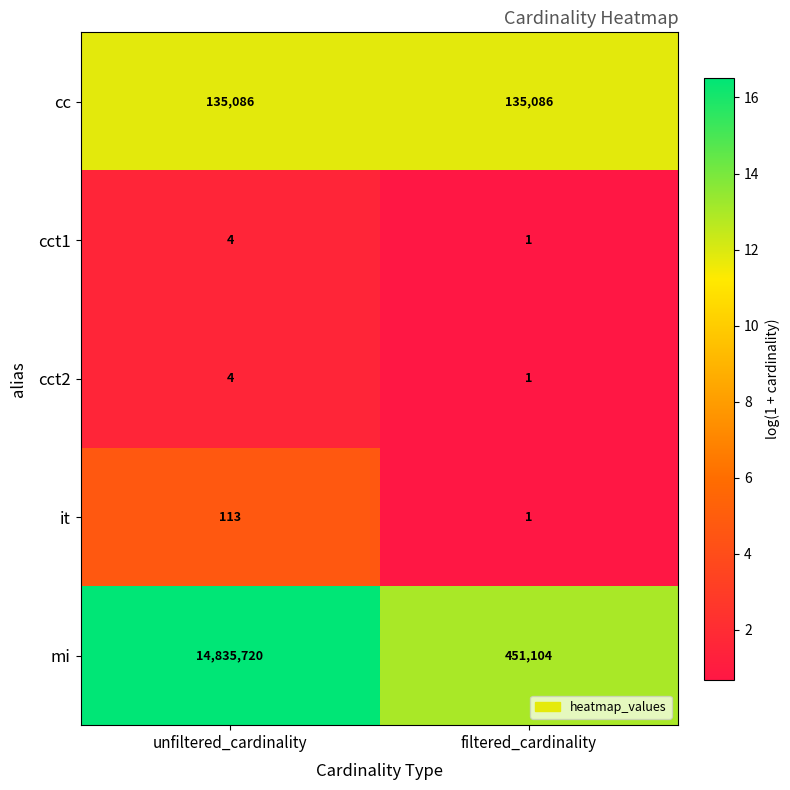

At which label is cct2 closest to 2?

filtered_cardinality